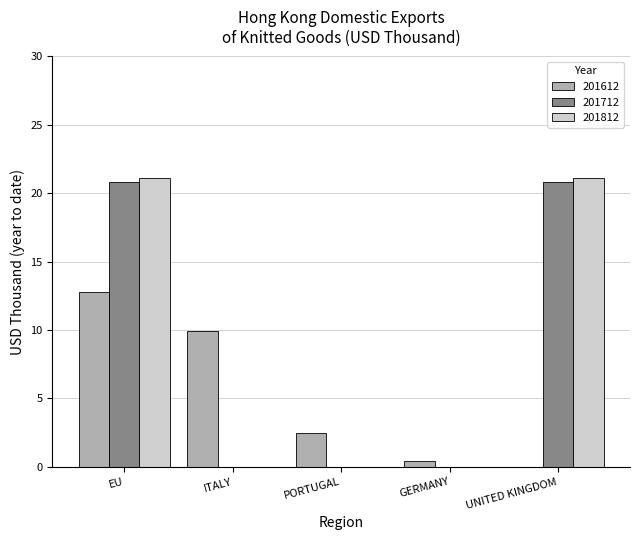

The 201812 series shows 0.0 at GERMANY. True or false?

True